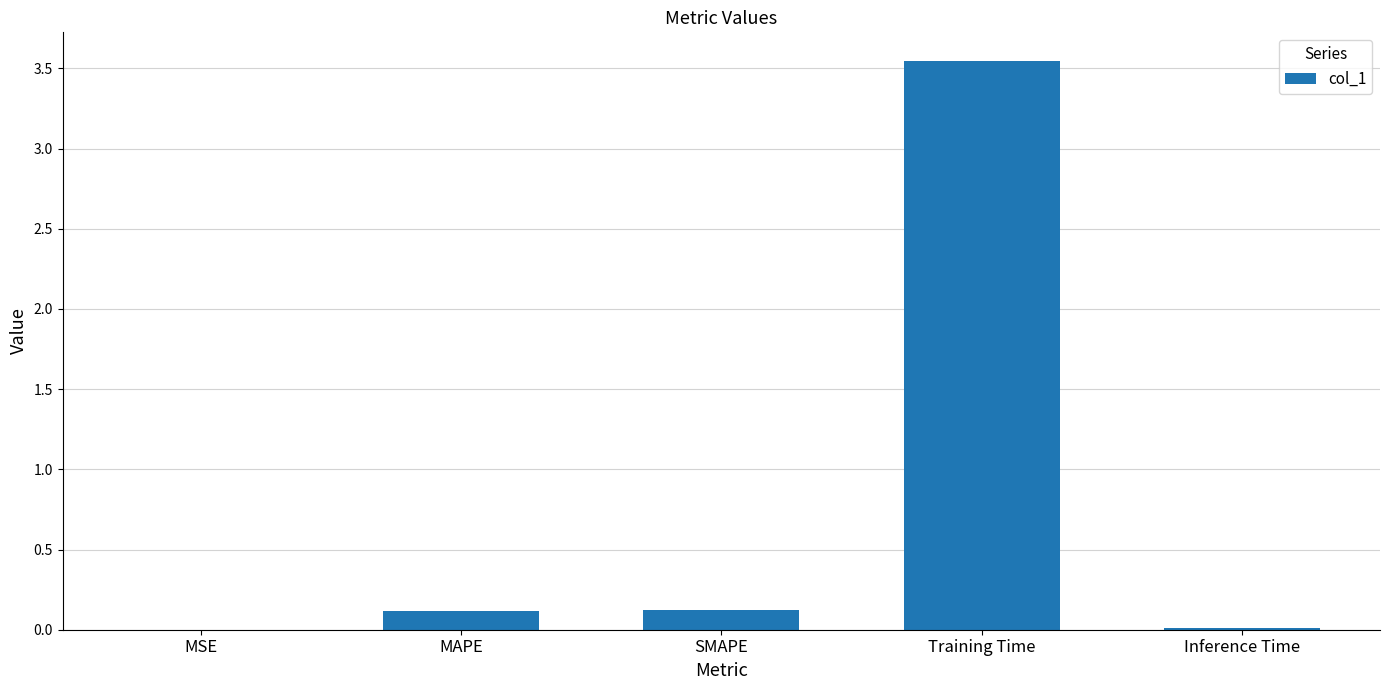

Which label corresponds to the largest value in the chart?

Training Time